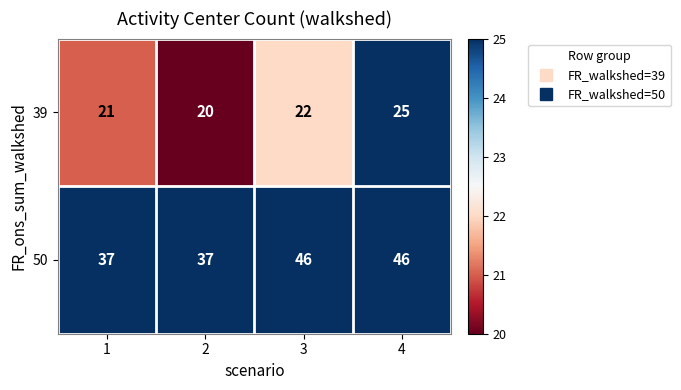

At how many categories does at least one series exceed 24?

4